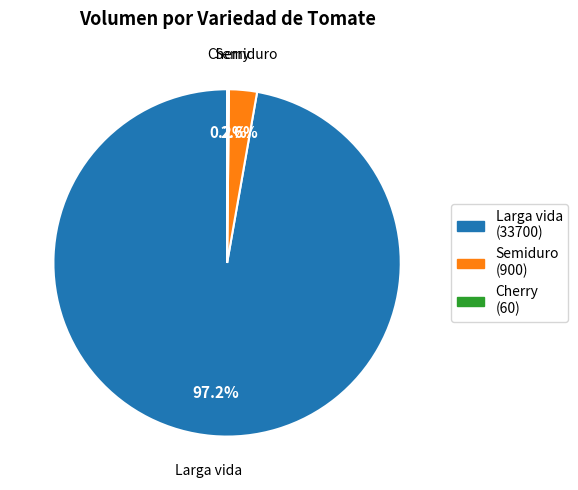

Is it true that Semiduro is 41% of the pie?

False